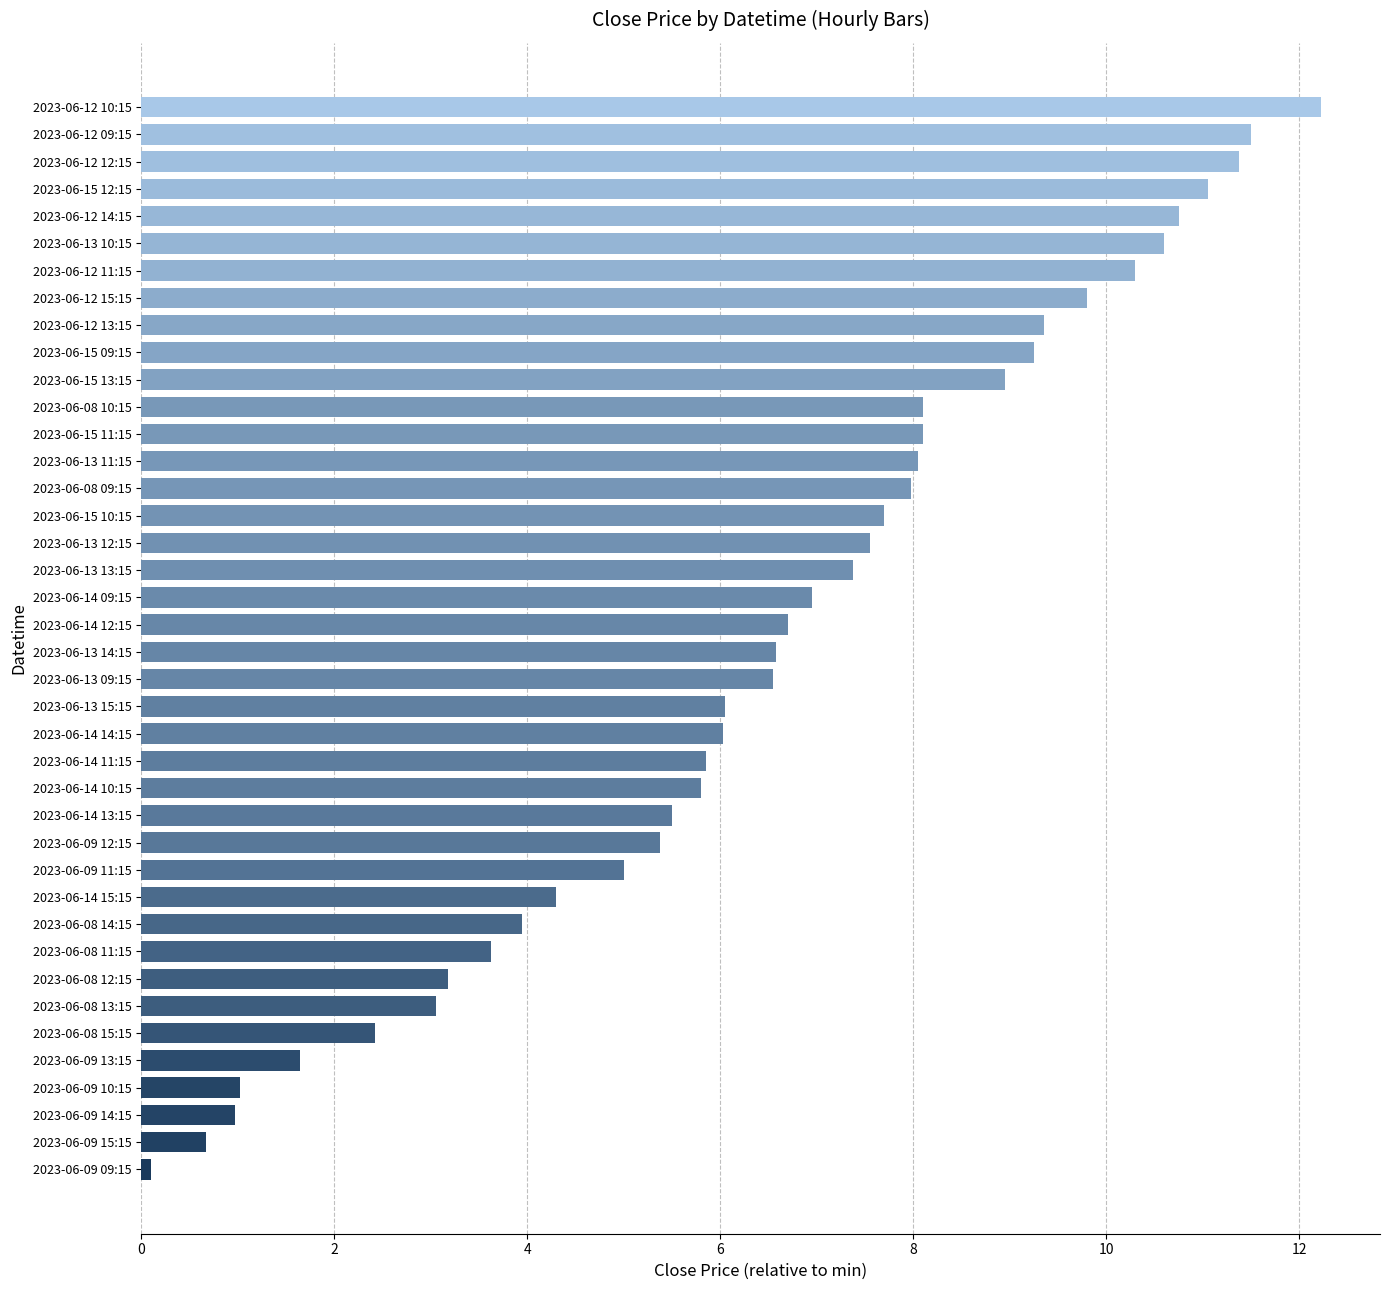

What is the ratio of the value at 2023-06-14 12:15 to the value at 2023-06-08 14:15?

1.7